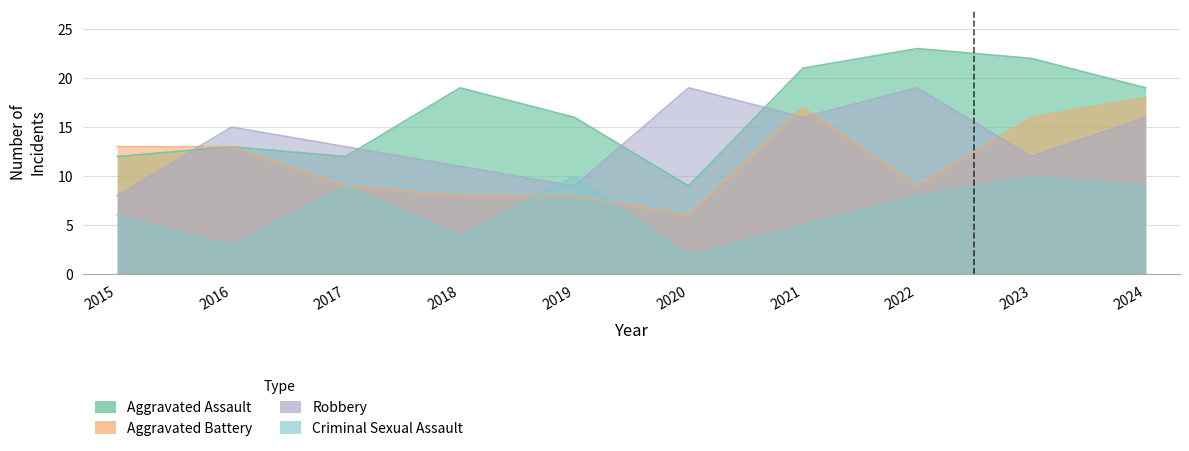

What is the difference between the second highest and second lowest values in the Criminal Sexual Assault series?

7